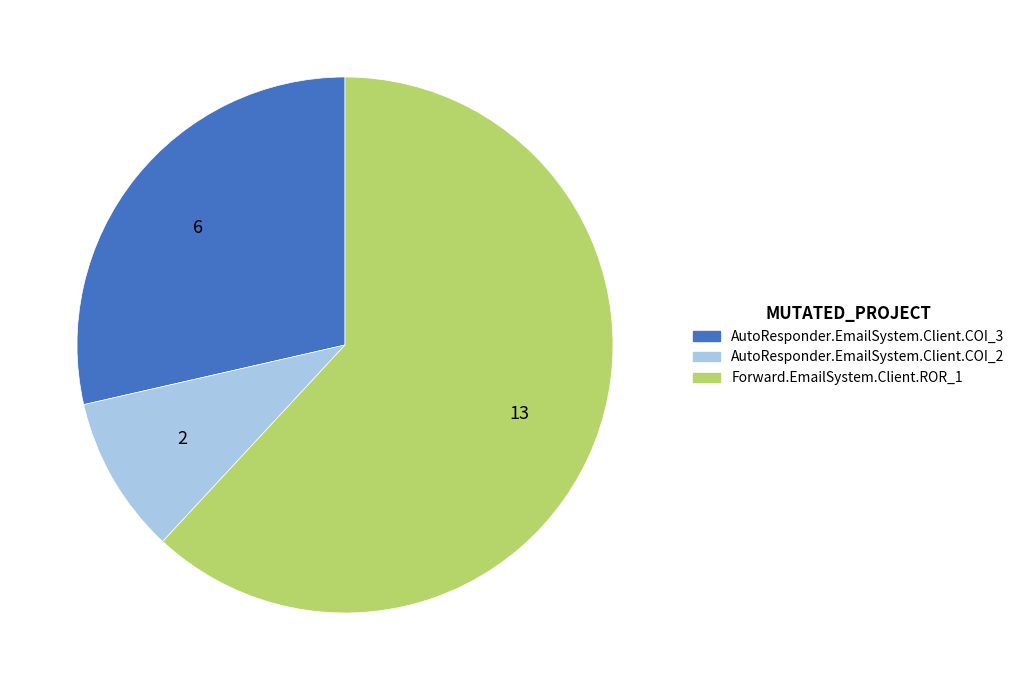

Which category has the biggest portion of the pie?

Forward.EmailSystem.Client.ROR_1